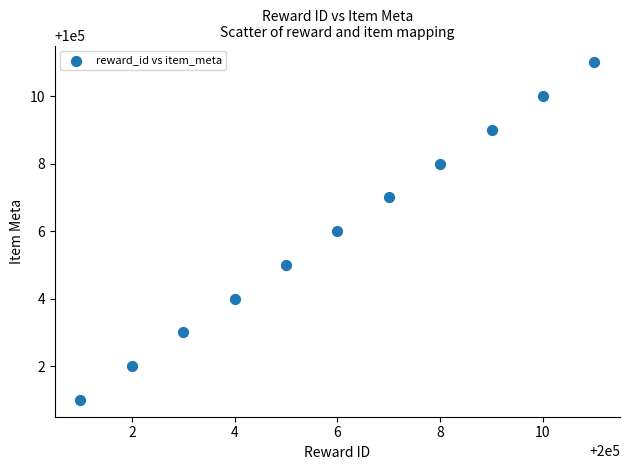

What is the average Y value?

100006